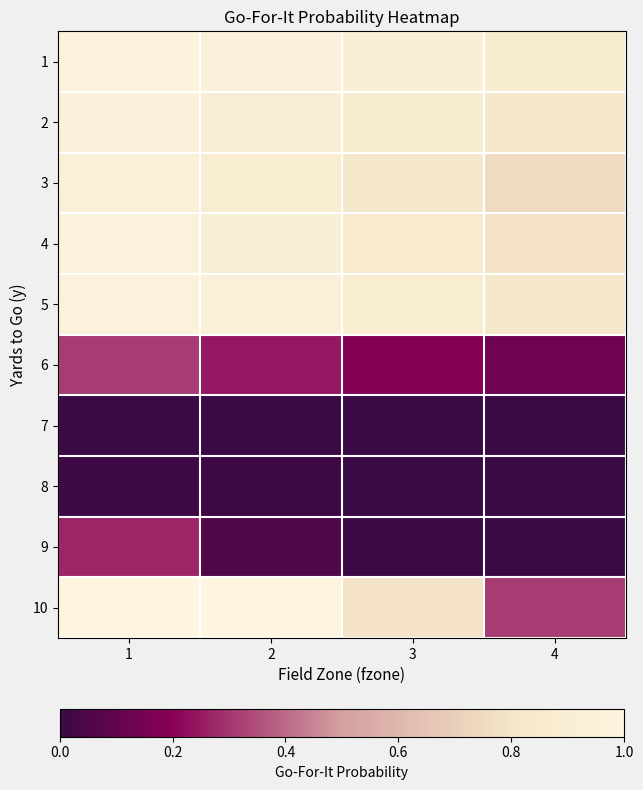

At which category does the chart reach its peak across all series?

1